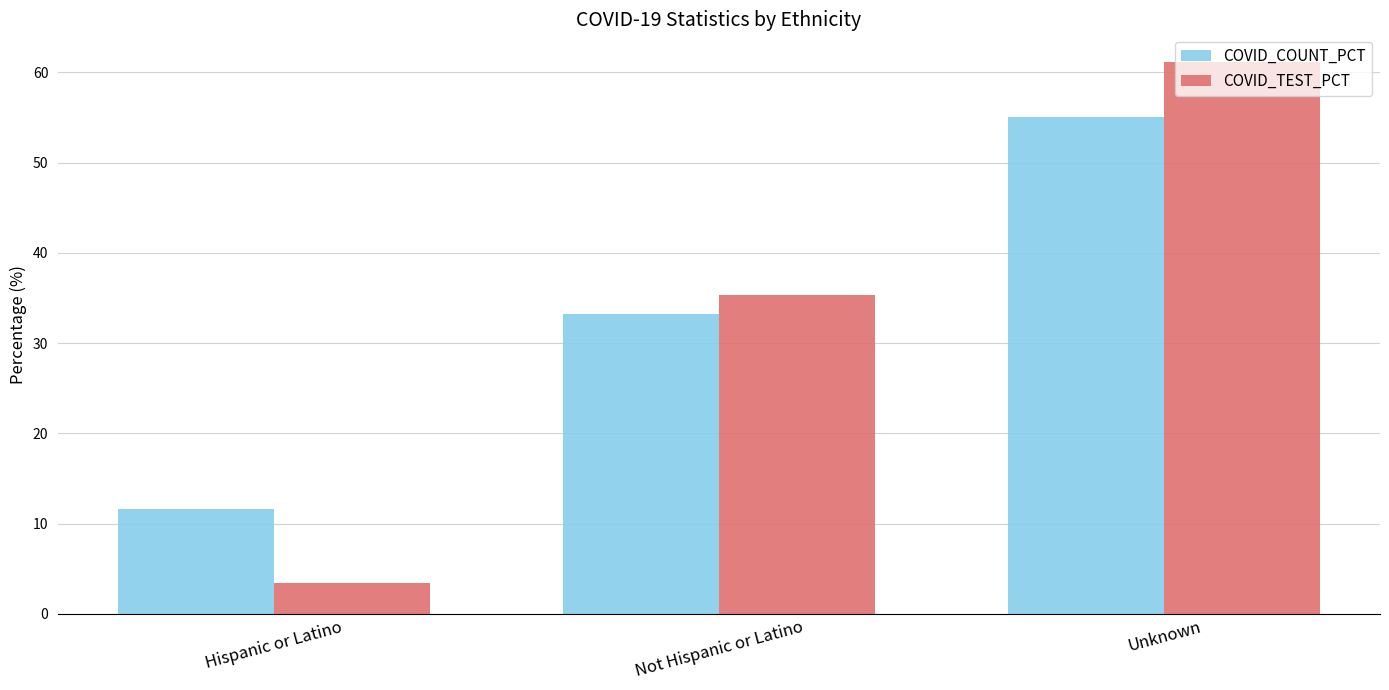

How many bars are there in each group?

2